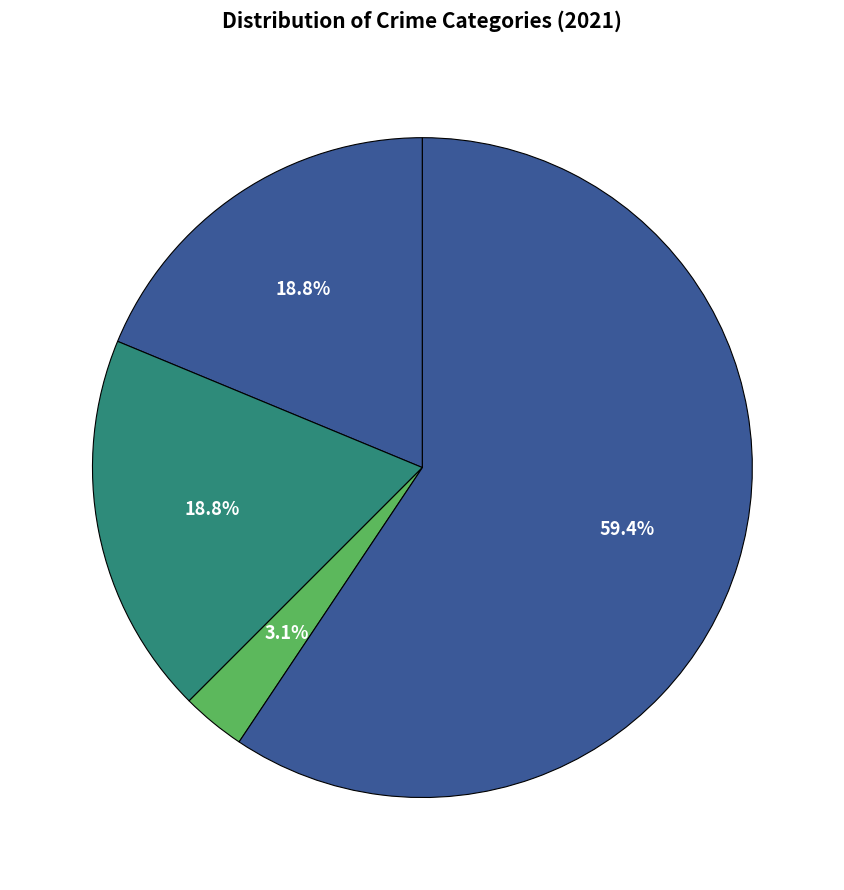

Count the number of slices in the pie.

4